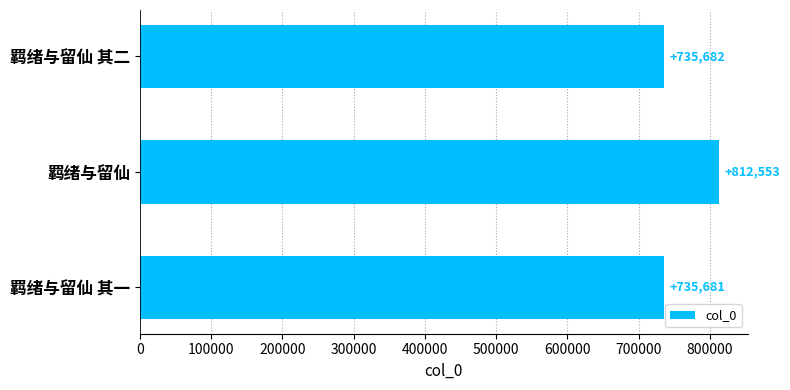

The value at 羁绪与留仙 其二 is 735682. True or false?

True